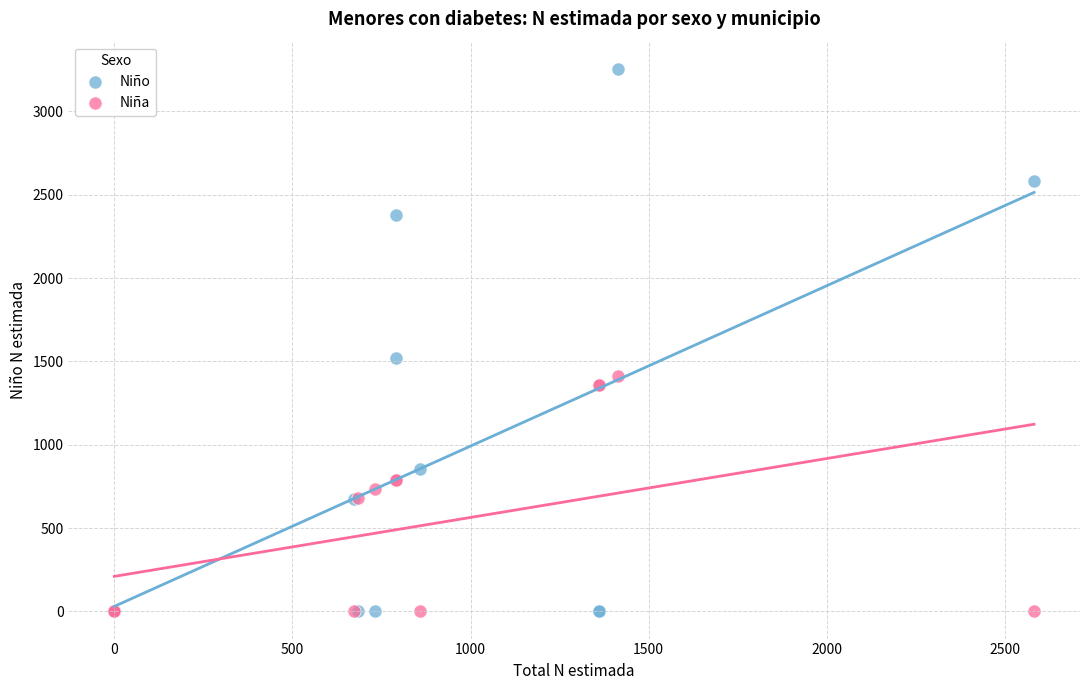

Across all series, what Y value is closest to 1627?

1522